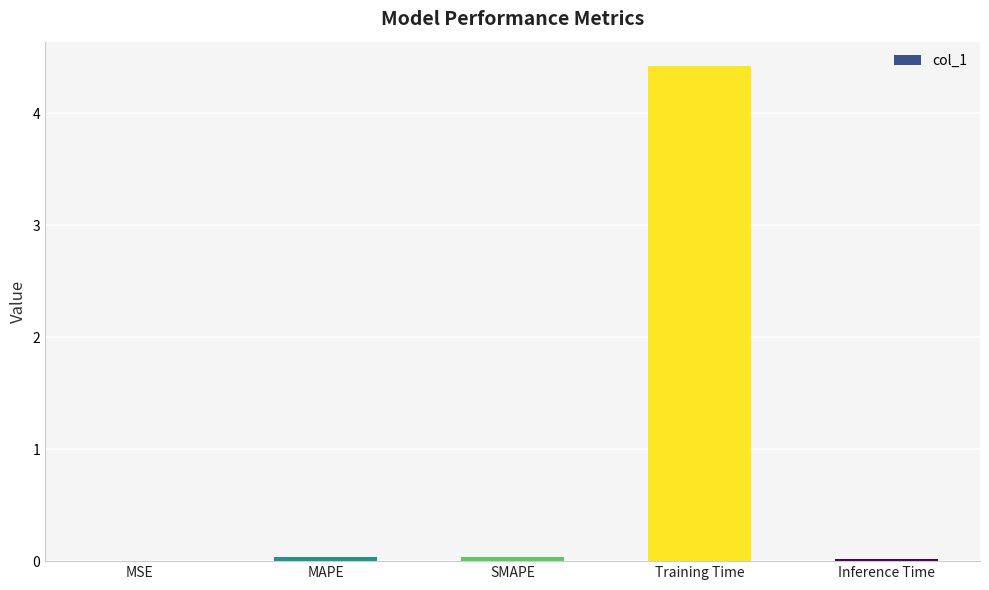

What is the sum of all values?

4.5